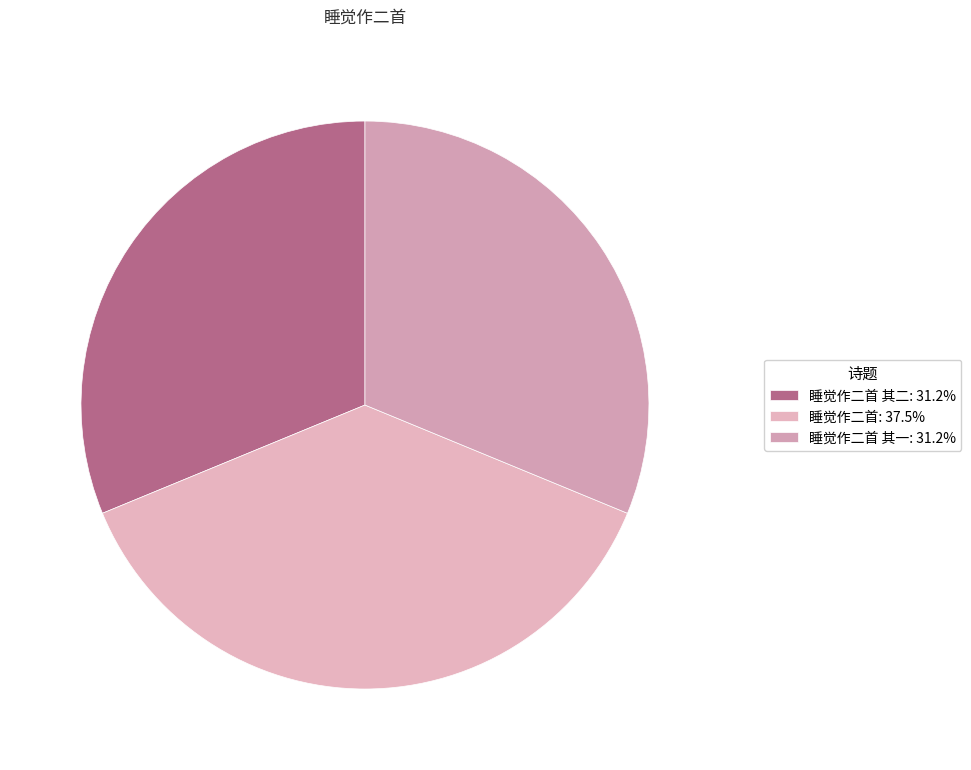

How many slices are in this pie chart?

3